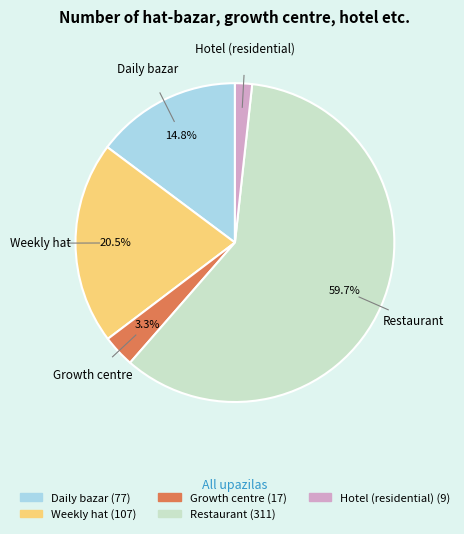

Which category has the smallest portion of the pie?

Hotel (residential)